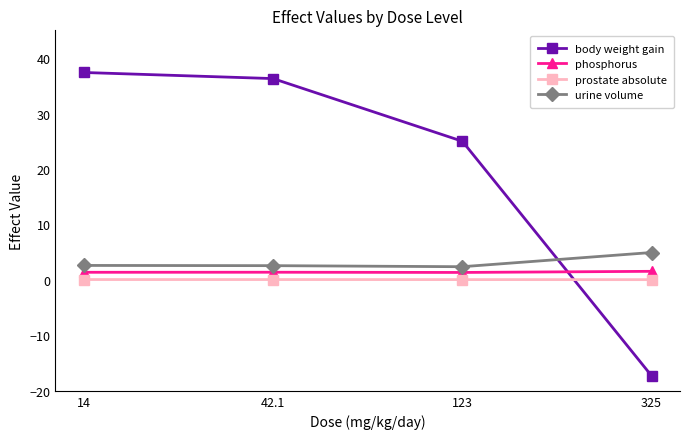

How many interior local valleys does the urine volume series have?

1